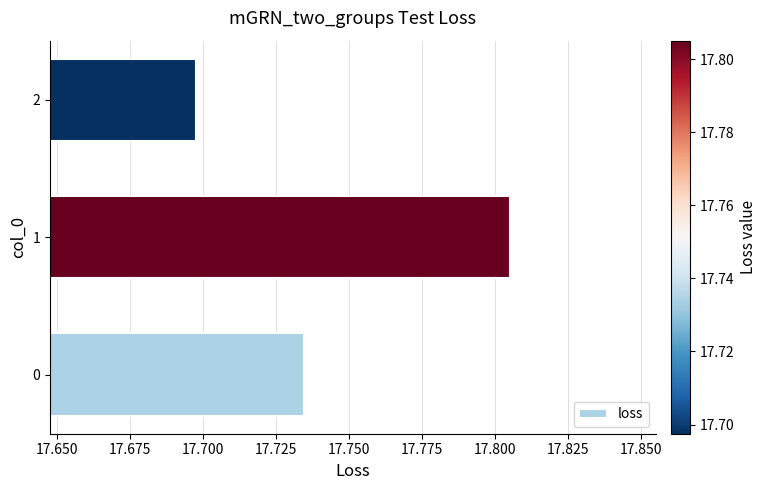

Where is the data nearest to the value 17?

2